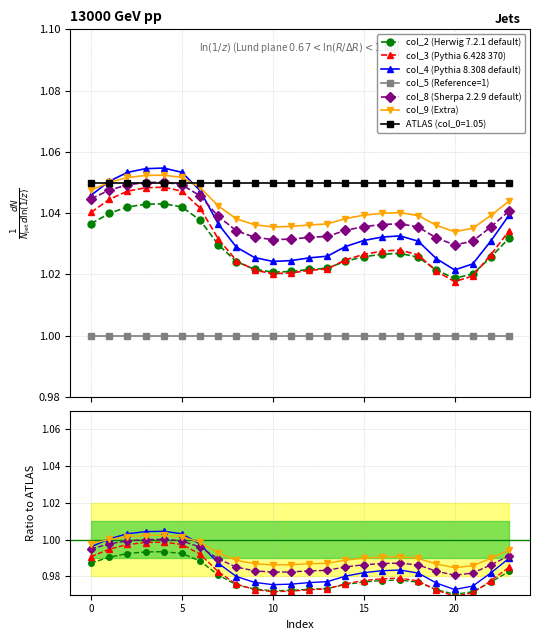

How many interior local peaks does the col_4 (Pythia 8.308 default) series have?

2